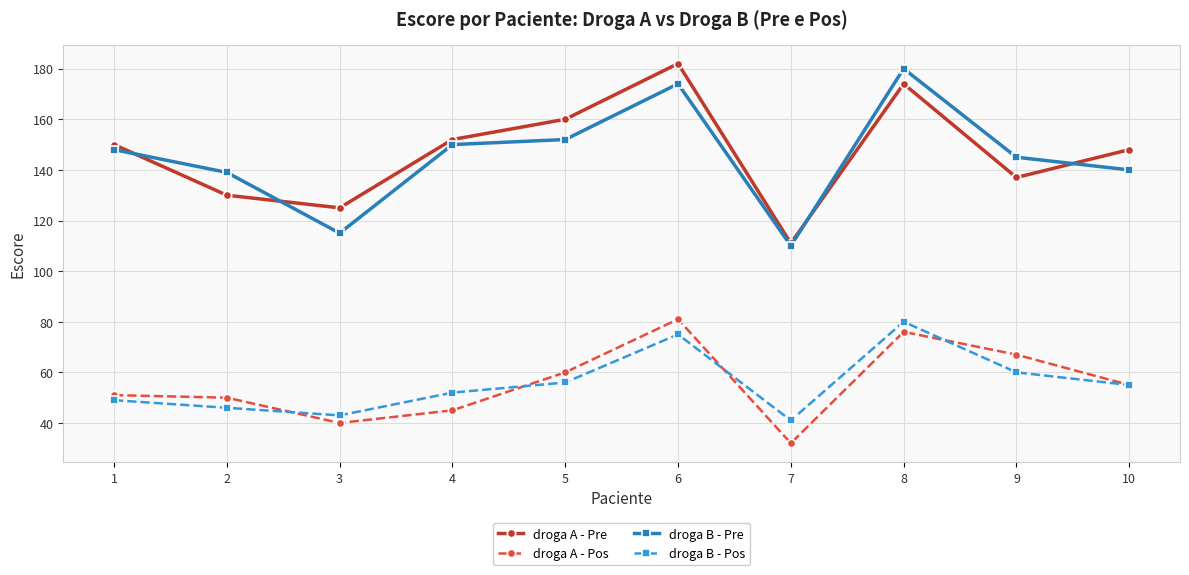

How many distinct data groups are displayed?

4